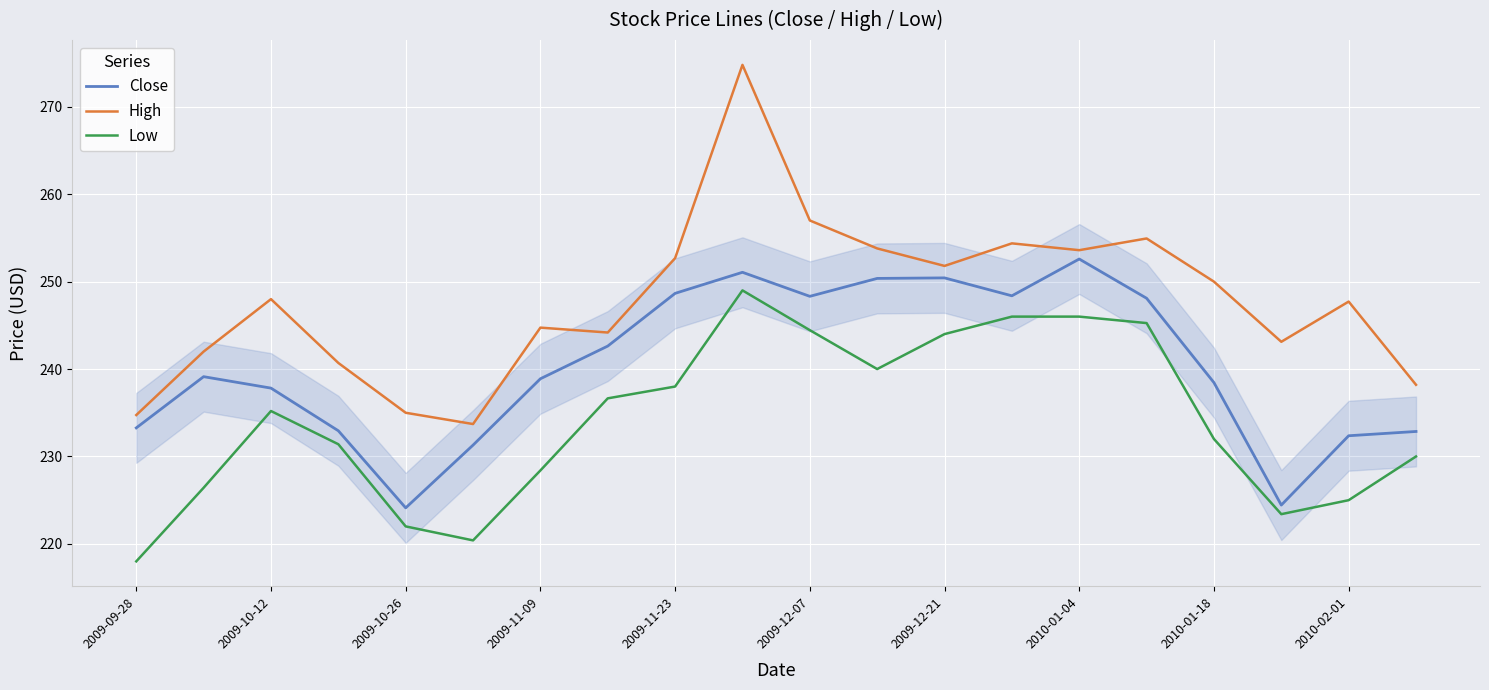

What is the minimum value for Close?

224.1